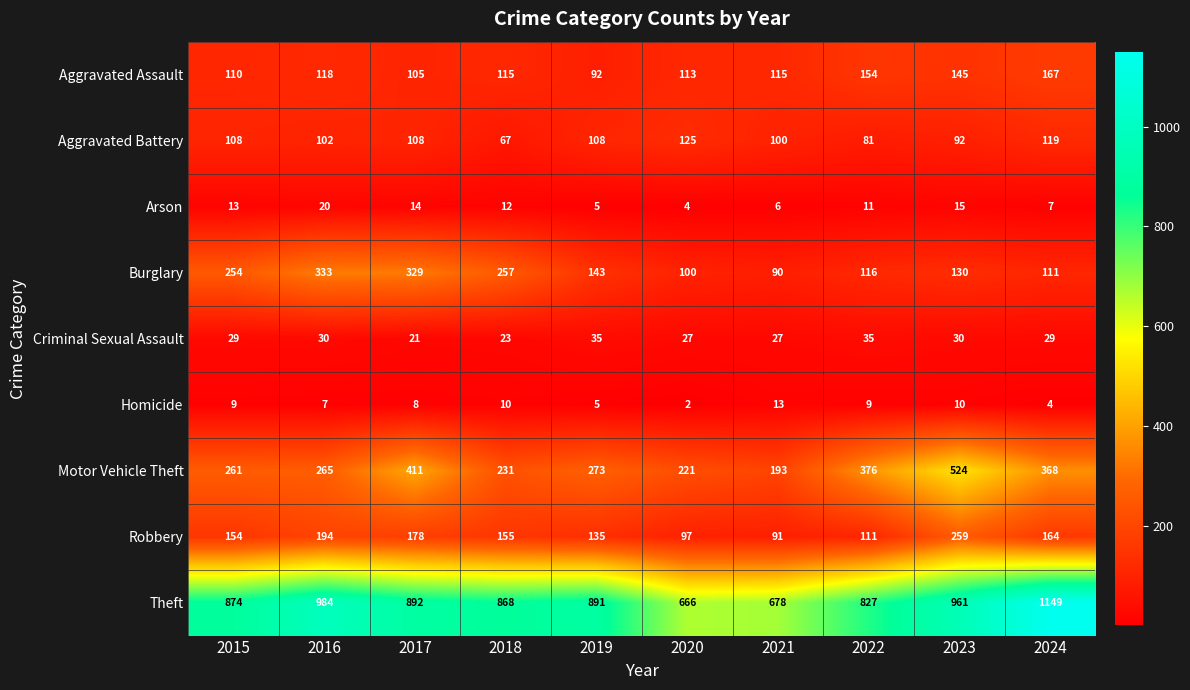

What is the spread (max minus min) of values at 2022?

818